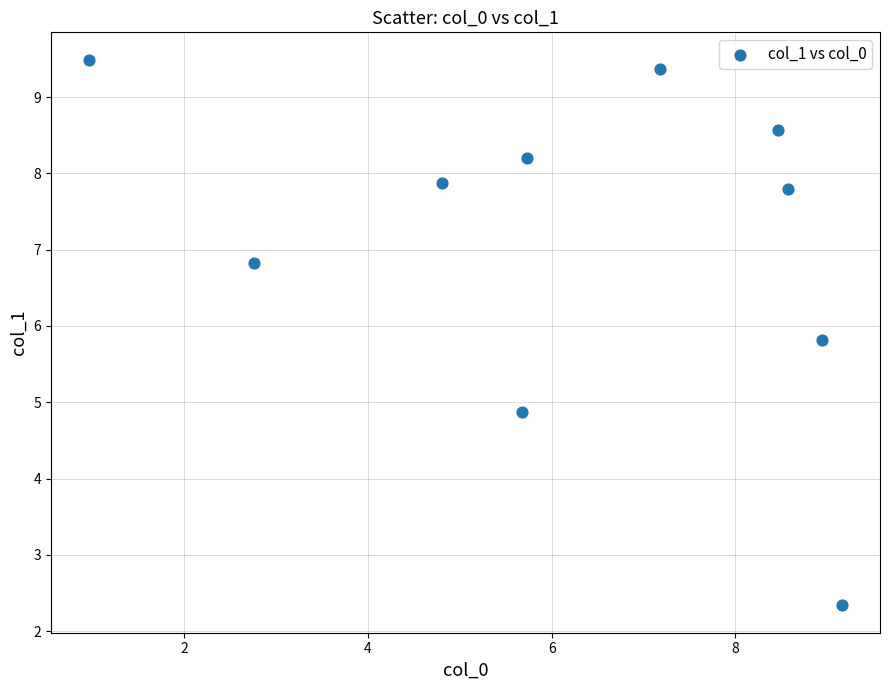

What is the range of Y values (max minus min)?

7.2